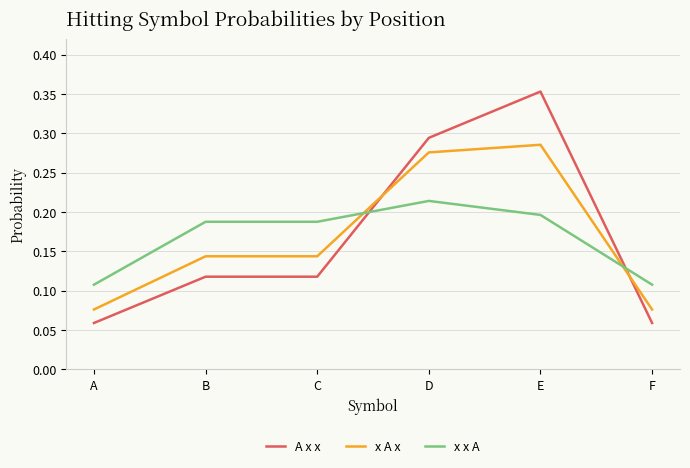

Between C and D, which series saw the biggest shift?

A x x